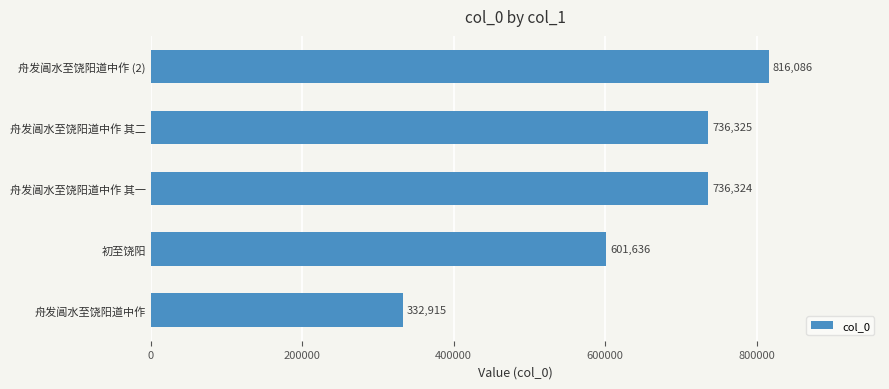

Does the chart contain any negative values?

No